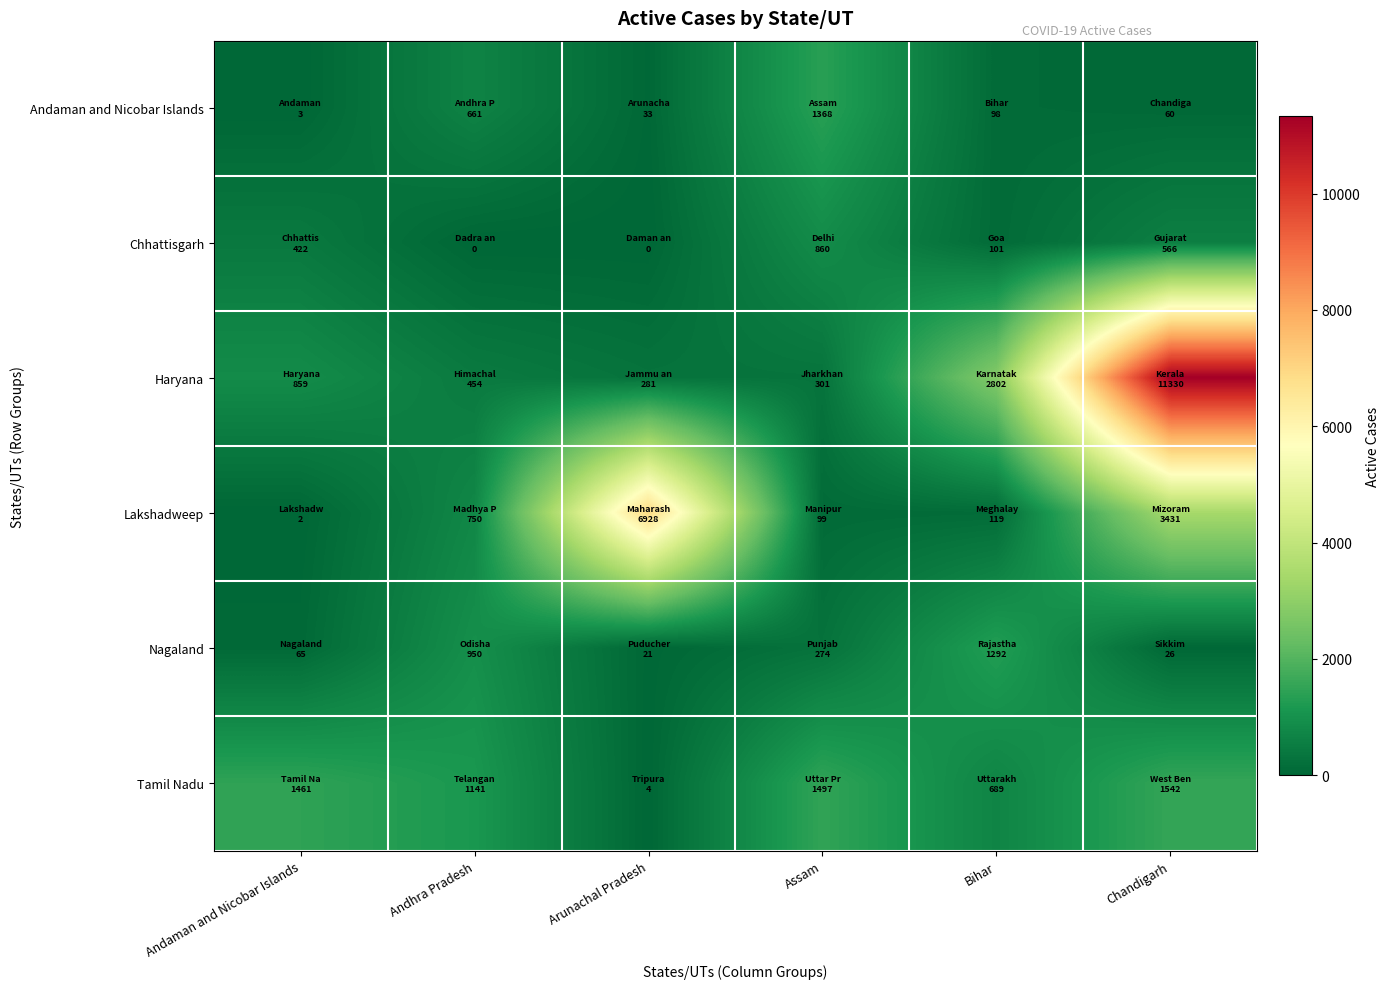

Reading left to right, transcribe all the data shown in this chart.

Andaman and Nicobar Islands: Andaman and Nicobar Islands=3	Andhra Pradesh=661	Arunachal Pradesh=33	Assam=1368	Bihar=98	Chandigarh=60
Chhattisgarh: Andaman and Nicobar Islands=422	Andhra Pradesh=0	Arunachal Pradesh=0	Assam=860	Bihar=101	Chandigarh=566
Haryana: Andaman and Nicobar Islands=859	Andhra Pradesh=454	Arunachal Pradesh=281	Assam=301	Bihar=2802	Chandigarh=11330
Lakshadweep: Andaman and Nicobar Islands=2	Andhra Pradesh=750	Arunachal Pradesh=6928	Assam=99	Bihar=119	Chandigarh=3431
Nagaland: Andaman and Nicobar Islands=65	Andhra Pradesh=950	Arunachal Pradesh=21	Assam=274	Bihar=1292	Chandigarh=26
Tamil Nadu: Andaman and Nicobar Islands=1461	Andhra Pradesh=1141	Arunachal Pradesh=4	Assam=1497	Bihar=689	Chandigarh=1542